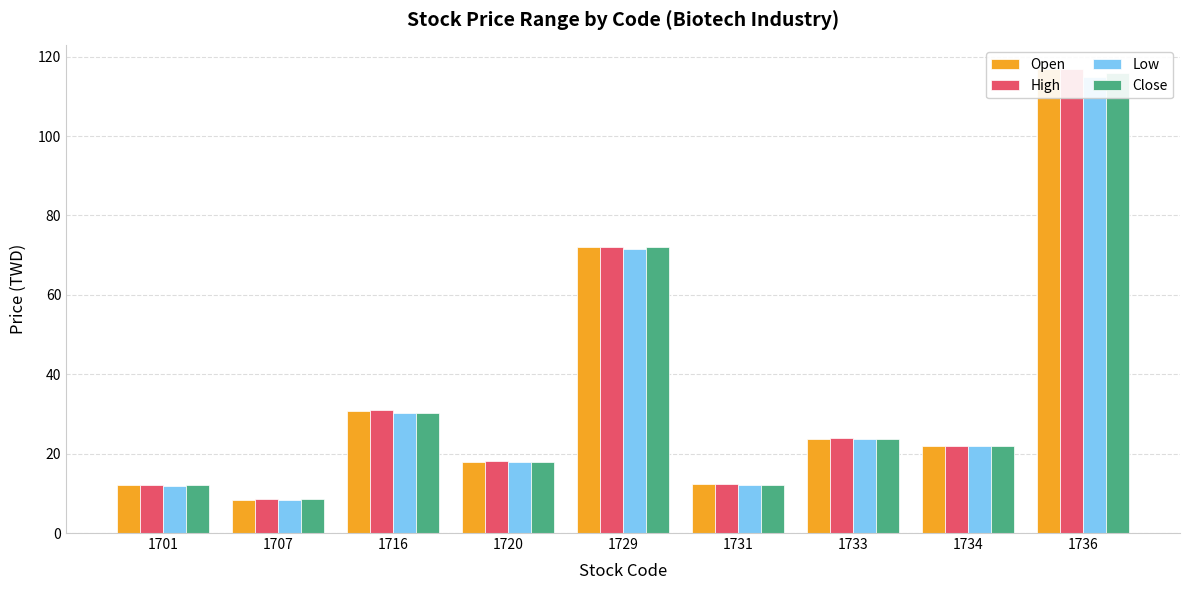

List the series in order of their peak value, highest first.

Open, High, Close, Low